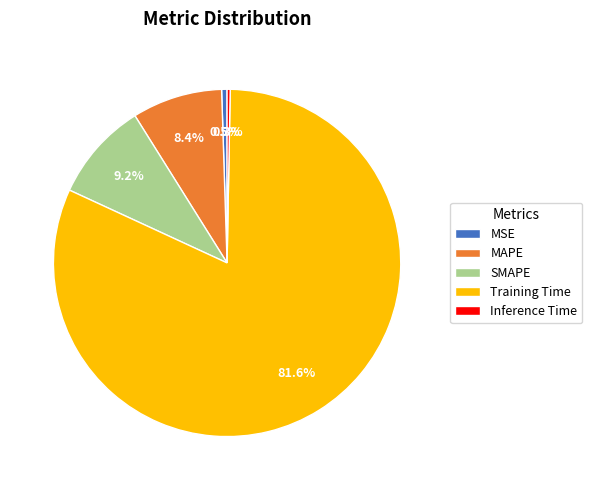

Which slice is the largest?

Training Time